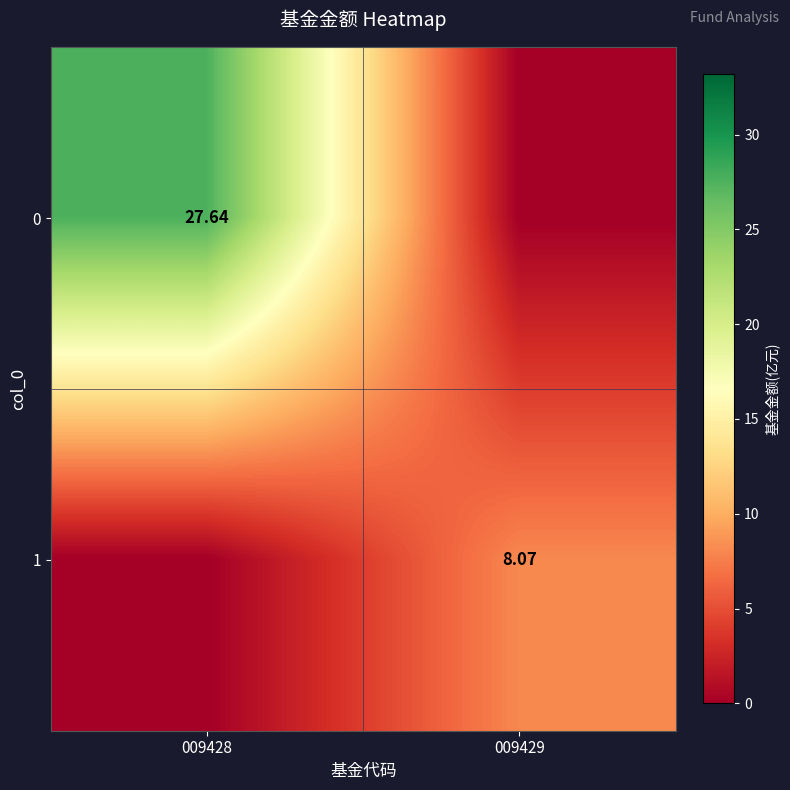

At 009428, list the series in order from smallest to largest.

1, 0